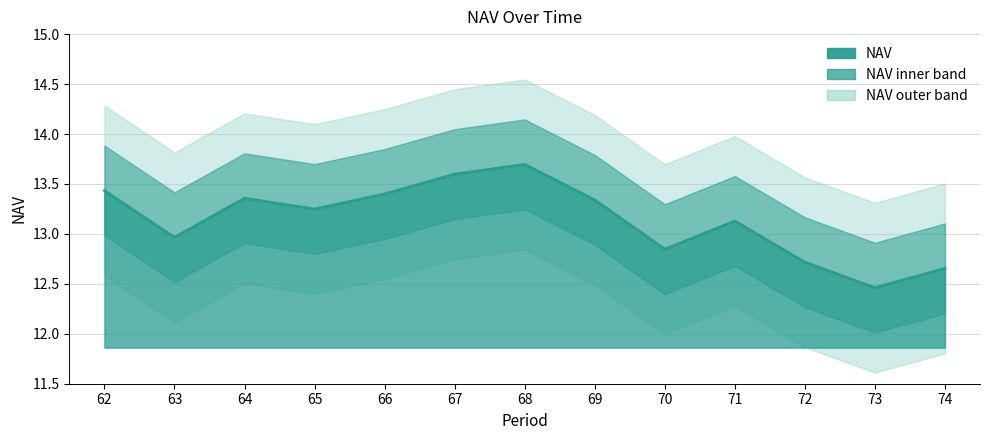

How many interior local valleys (lower than both neighbors) does the data have?

4